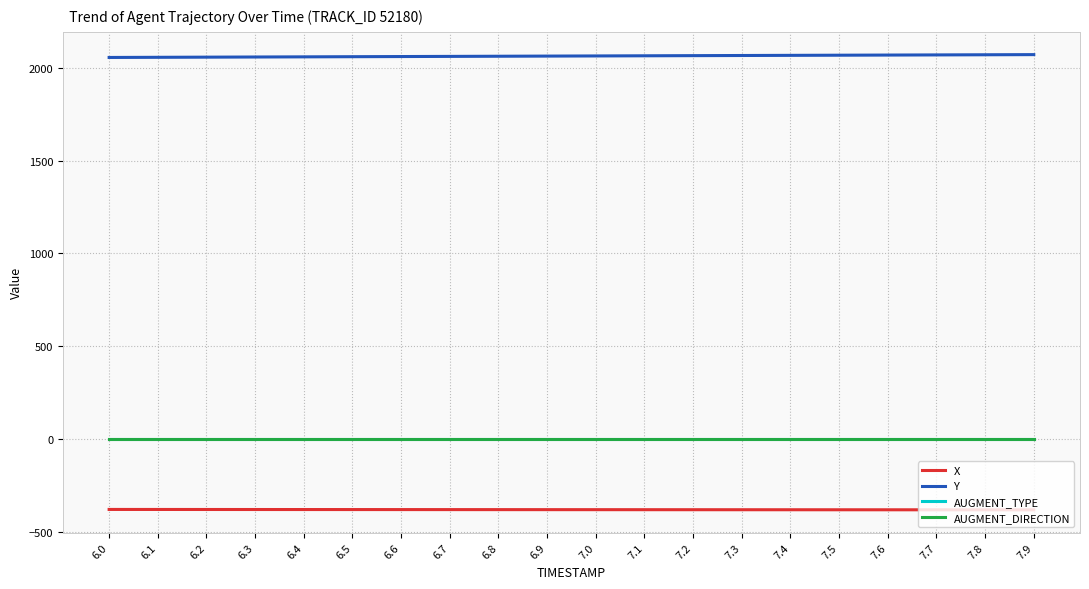

True or false: Y has more than 1 interior local peaks.

False